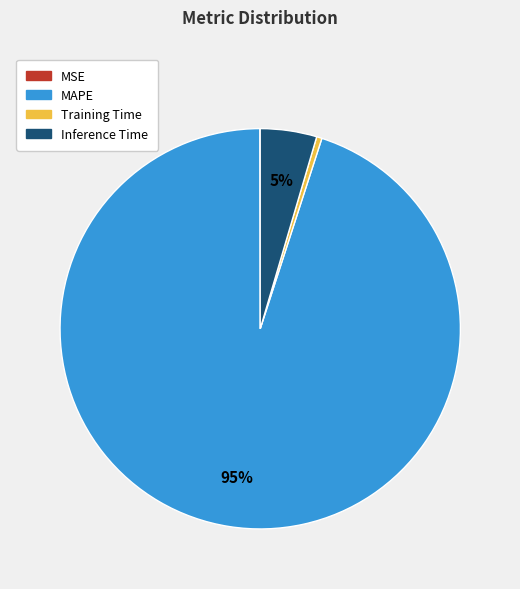

To the nearest percent, what portion does MAPE represent?

95%